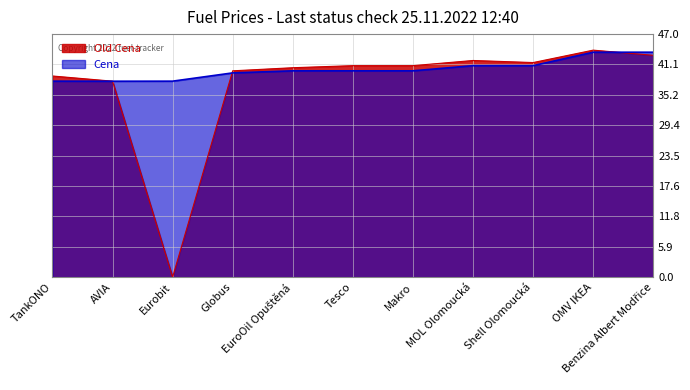

Count the number of data series in this chart.

2